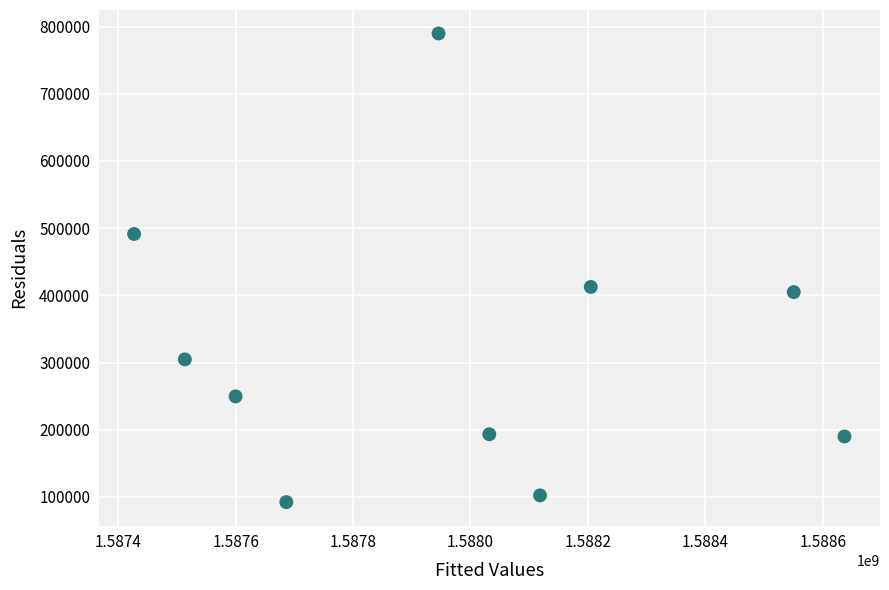

What is the range of X values (max minus min)?

1209600